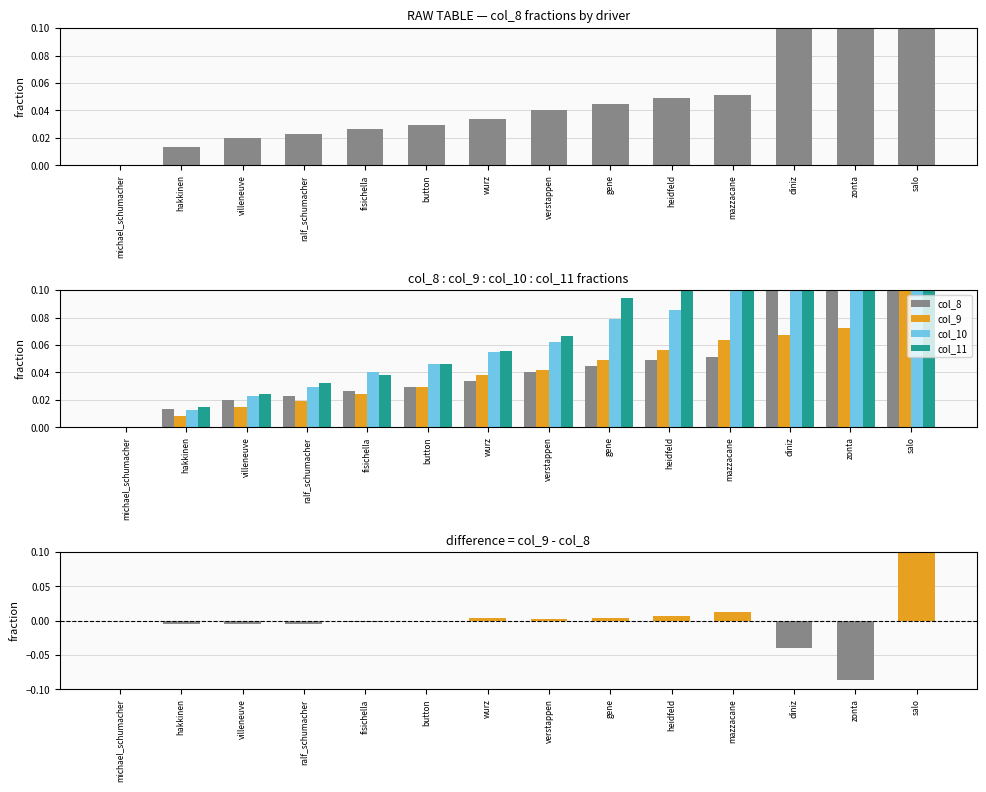

Reading right to left, what are all the values shown in this chart?

col_8: salo=0.4	zonta=0.2	diniz=0.1	mazzacane=0.1	heidfeld=0.0	gene=0.0	verstappen=0.0	wurz=0.0	button=0.0	fisichella=0.0	ralf_schumacher=0.0	villeneuve=0.0	hakkinen=0.0	michael_schumacher=0.0
col_9: salo=0.5	zonta=0.1	diniz=0.1	mazzacane=0.1	heidfeld=0.1	gene=0.0	verstappen=0.0	wurz=0.0	button=0.0	fisichella=0.0	ralf_schumacher=0.0	villeneuve=0.0	hakkinen=0.0	michael_schumacher=0.0
col_10: salo=0.2	zonta=0.1	diniz=0.1	mazzacane=0.1	heidfeld=0.1	gene=0.1	verstappen=0.1	wurz=0.1	button=0.0	fisichella=0.0	ralf_schumacher=0.0	villeneuve=0.0	hakkinen=0.0	michael_schumacher=0.0
col_11: salo=0.1	zonta=0.1	diniz=0.1	mazzacane=0.1	heidfeld=0.1	gene=0.1	verstappen=0.1	wurz=0.1	button=0.0	fisichella=0.0	ralf_schumacher=0.0	villeneuve=0.0	hakkinen=0.0	michael_schumacher=0.0
col_9 - col_8: salo=0.1	zonta=-0.1	diniz=-0.0	mazzacane=0.0	heidfeld=0.0	gene=0.0	verstappen=0.0	wurz=0.0	button=-0.0	fisichella=-0.0	ralf_schumacher=-0.0	villeneuve=-0.0	hakkinen=-0.0	michael_schumacher=0.0